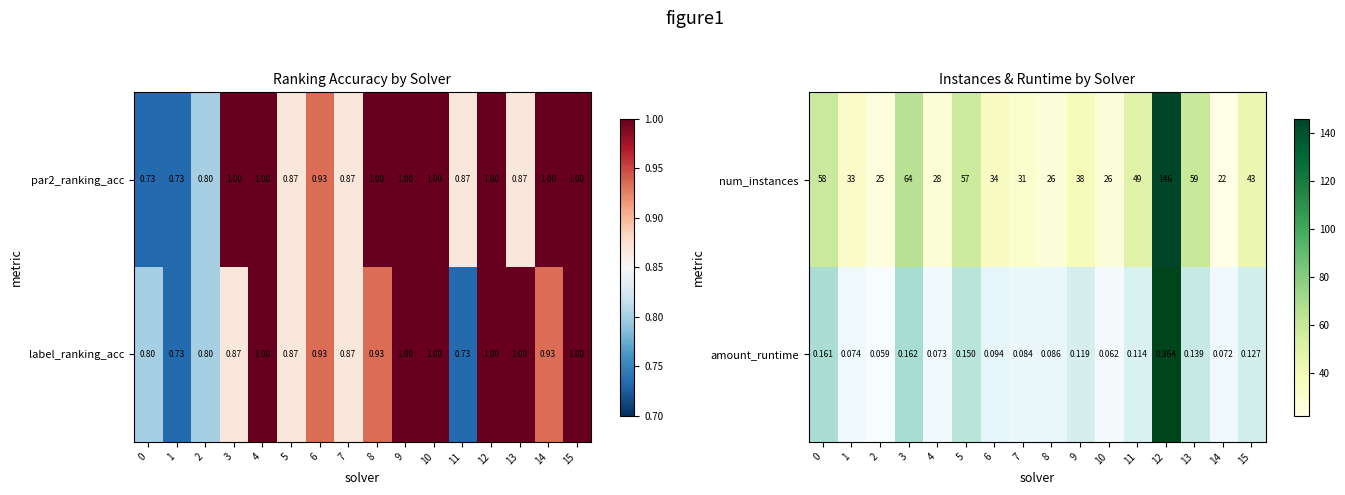

How many values in the num_instances series are below 38?

8